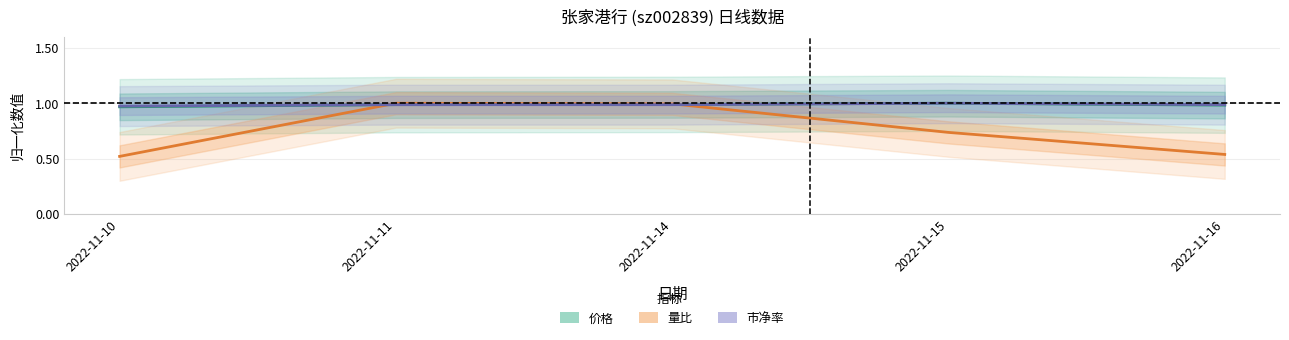

What is the total value across all series at 2022-11-11?

3.0